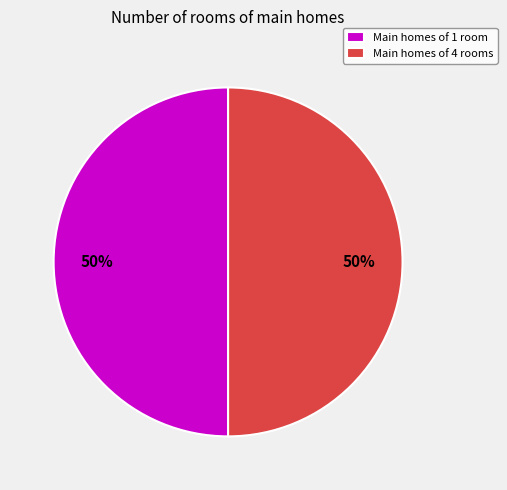

What is the ratio of the value at Main homes of 1 room to the value at Main homes of 4 rooms?

1.0